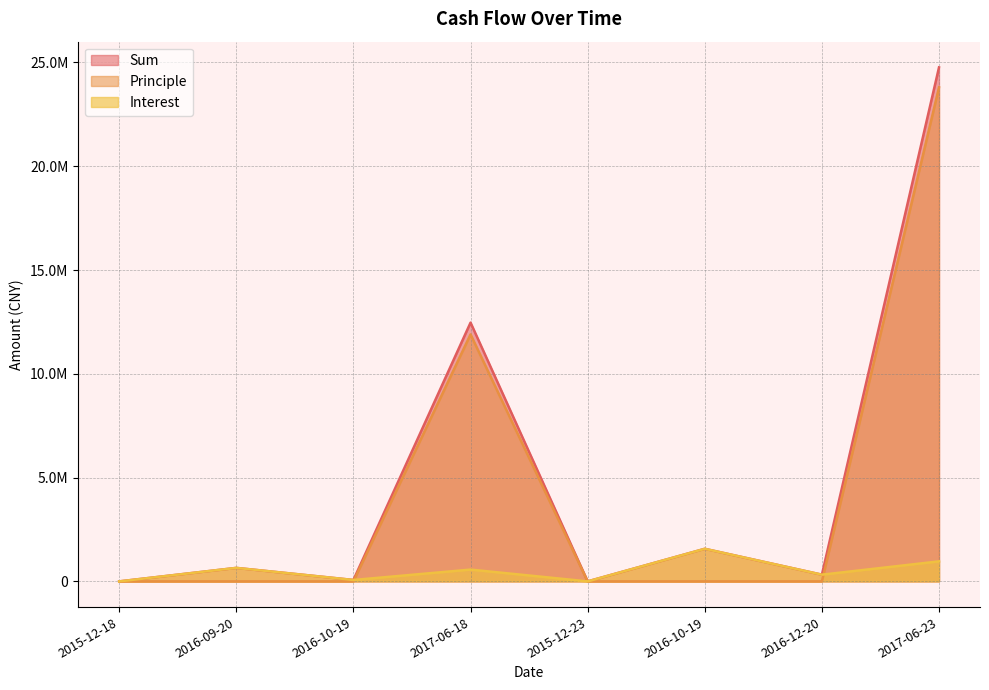

True or false: Principle and Sum intersect in this chart.

False